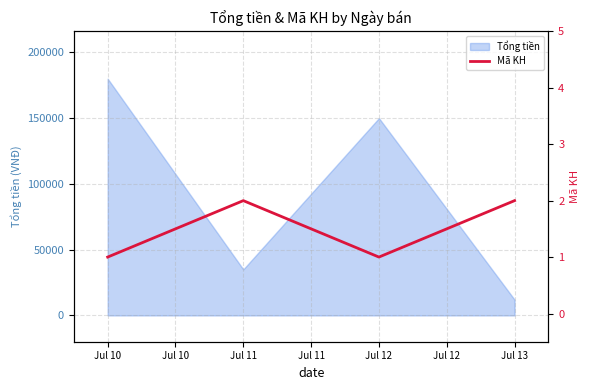

What is the lowest value of the Tổng tiền series?

12000